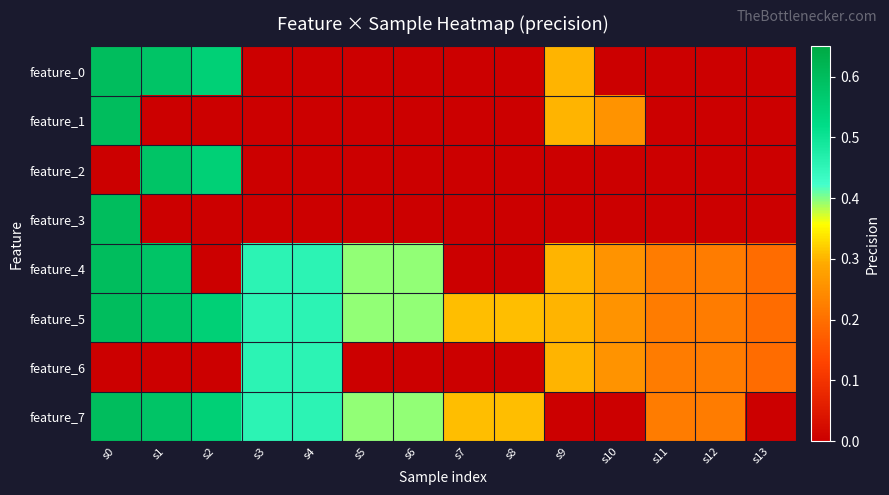

Which has a higher value, s3 or s13?

s3